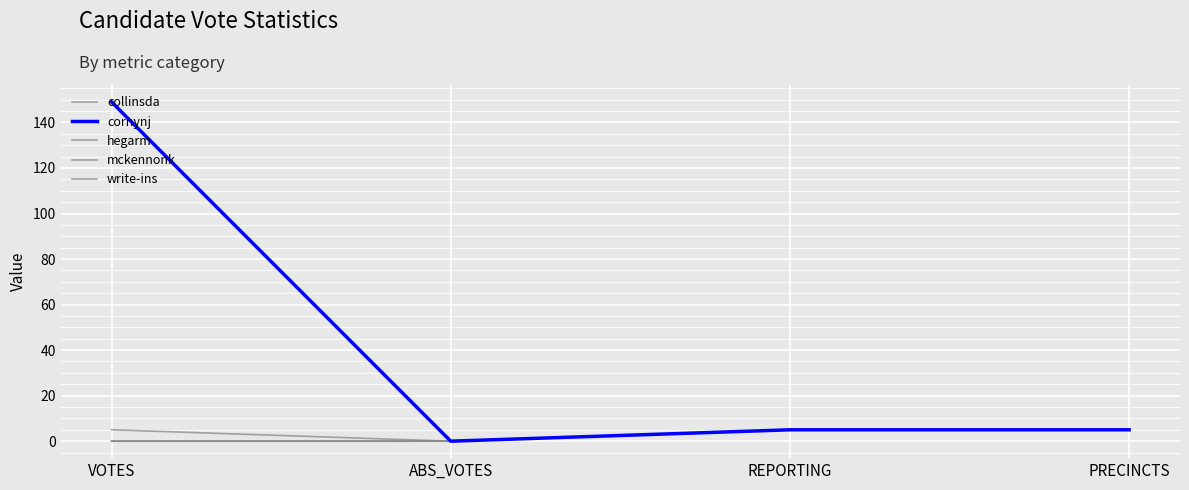

True or false: cornynj and collinsda intersect in this chart.

False